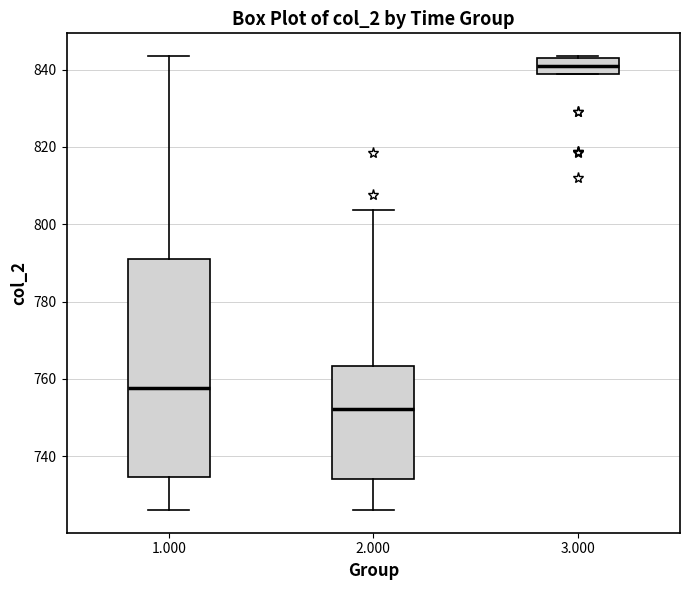

Where is the lower edge of the box at x = 3.000 on the y-axis? The values are not printed on the chart, so give them approximately, as read against the axis.

838